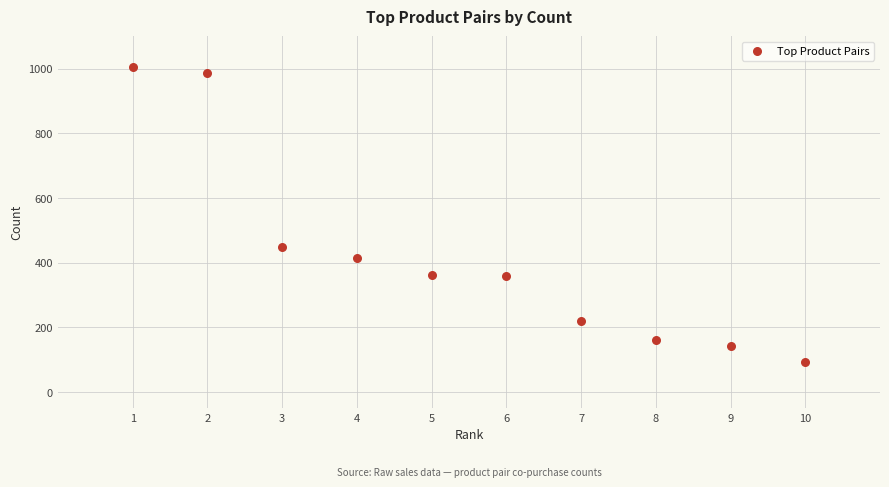

What Y value in the scatter plot is closest to 548?

447